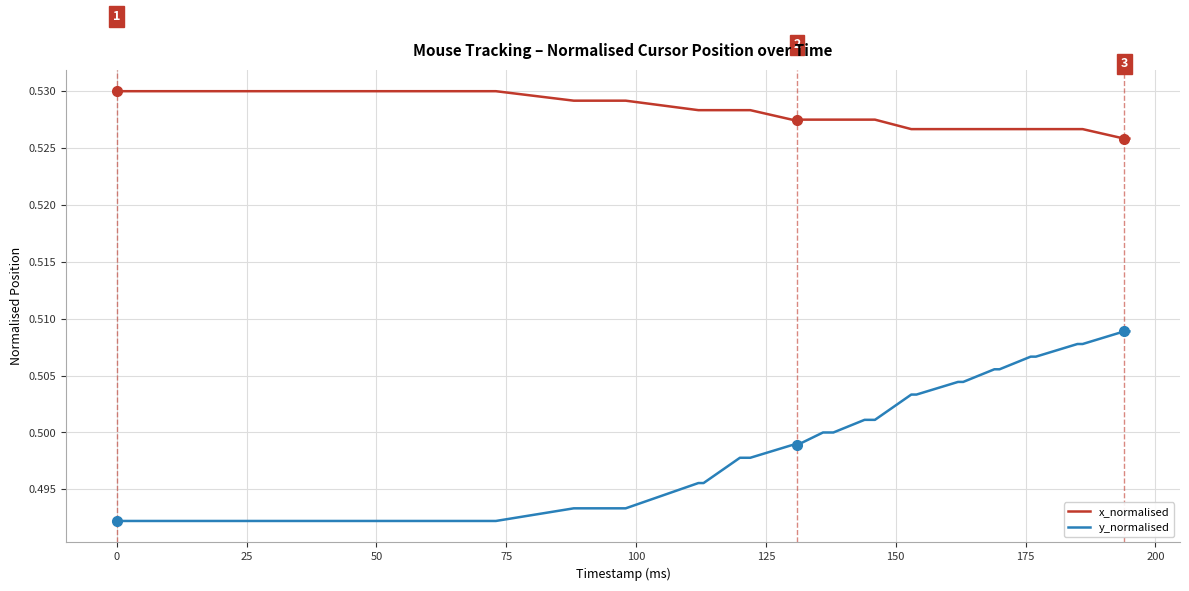

True or false: y_normalised and x_normalised intersect in this chart.

False